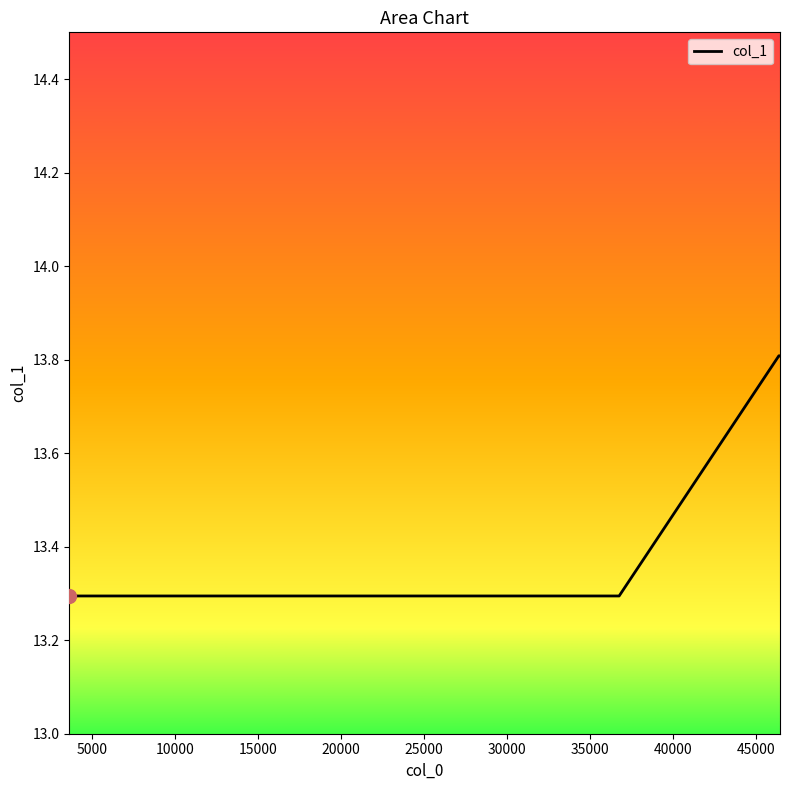

Reading left to right, list all the values displayed in this chart.

13.3	13.3	13.3	13.8	13.8